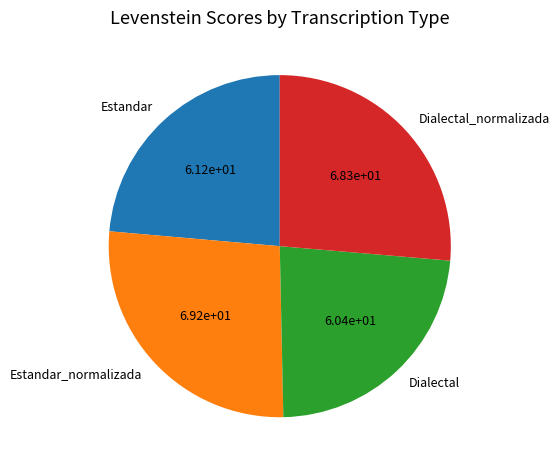

True or false: Estandar accounts for 29% of the total.

False